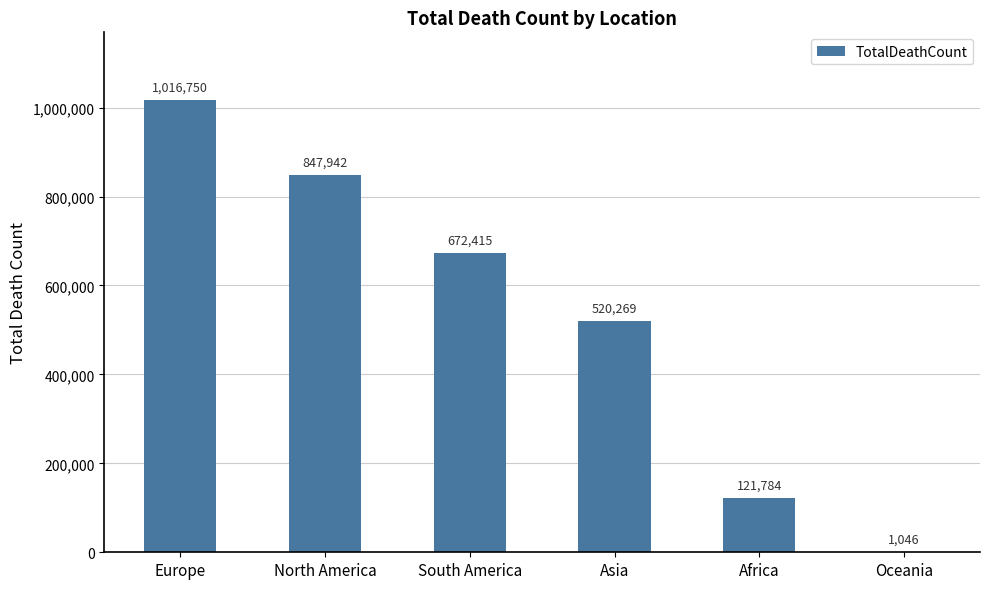

What is the sum of all values?

3180206